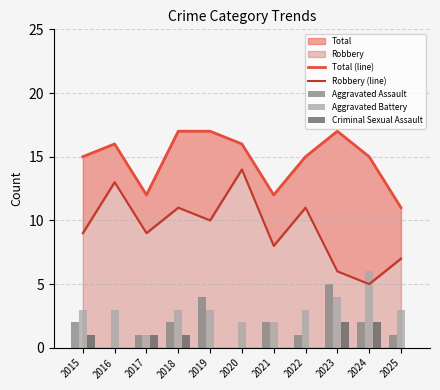

Reading left to right, list all the values displayed in this chart.

Total (line): 2015=15	2016=16	2017=12	2018=17	2019=17	2020=16	2021=12	2022=15	2023=17	2024=15	2025=11
Robbery (line): 2015=9	2016=13	2017=9	2018=11	2019=10	2020=14	2021=8	2022=11	2023=6	2024=5	2025=7
Aggravated Assault: 2015=2	2016=0	2017=1	2018=2	2019=4	2020=0	2021=2	2022=1	2023=5	2024=2	2025=1
Aggravated Battery: 2015=3	2016=3	2017=1	2018=3	2019=3	2020=2	2021=2	2022=3	2023=4	2024=6	2025=3
Criminal Sexual Assault: 2015=1	2016=0	2017=1	2018=1	2019=0	2020=0	2021=0	2022=0	2023=2	2024=2	2025=0